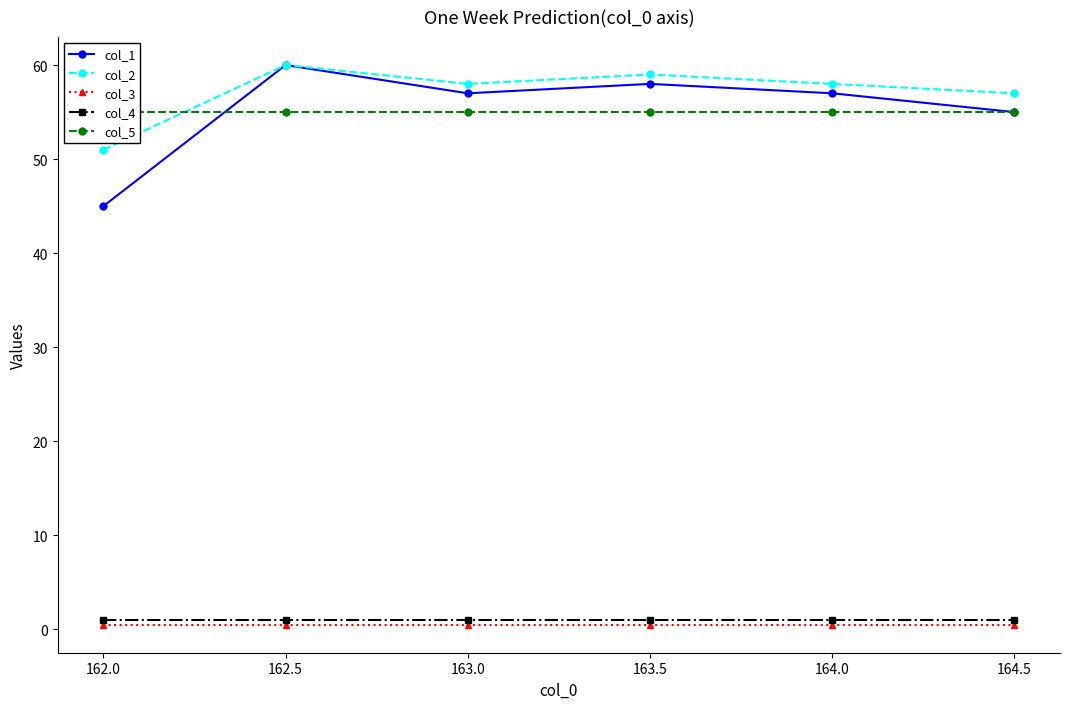

Where does the col_2 series first go above 58?

162.5